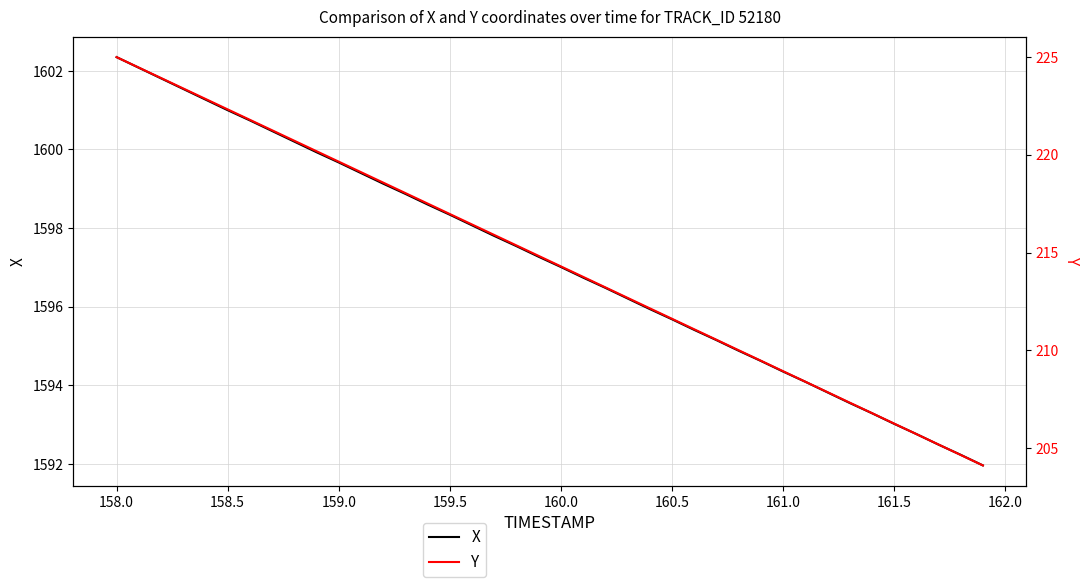

True or false: Y has more than 0 interior local peaks.

False